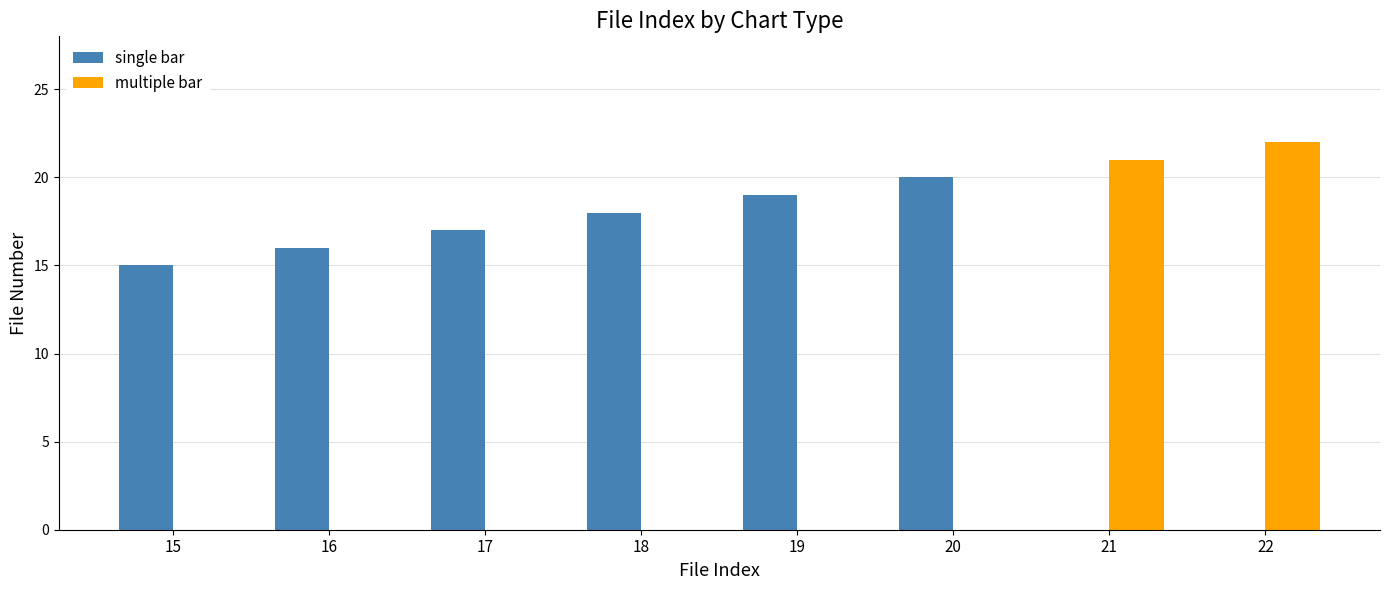

How many data points does each series have?

8